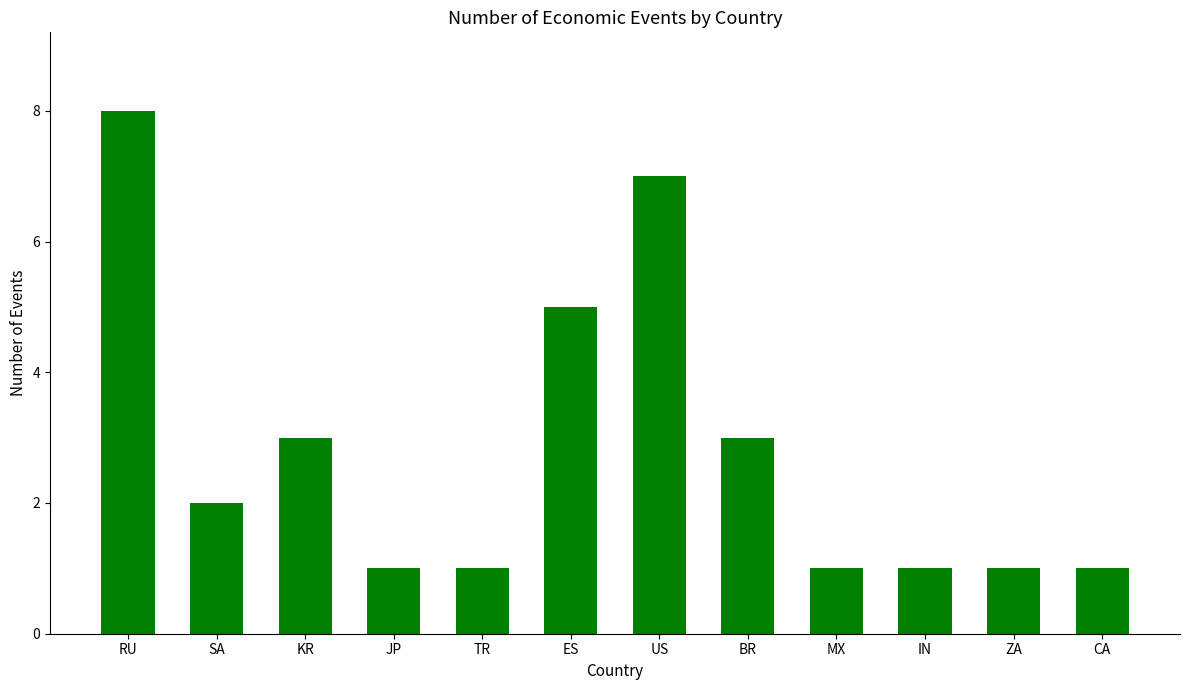

What is the difference between the maximum and minimum values?

7